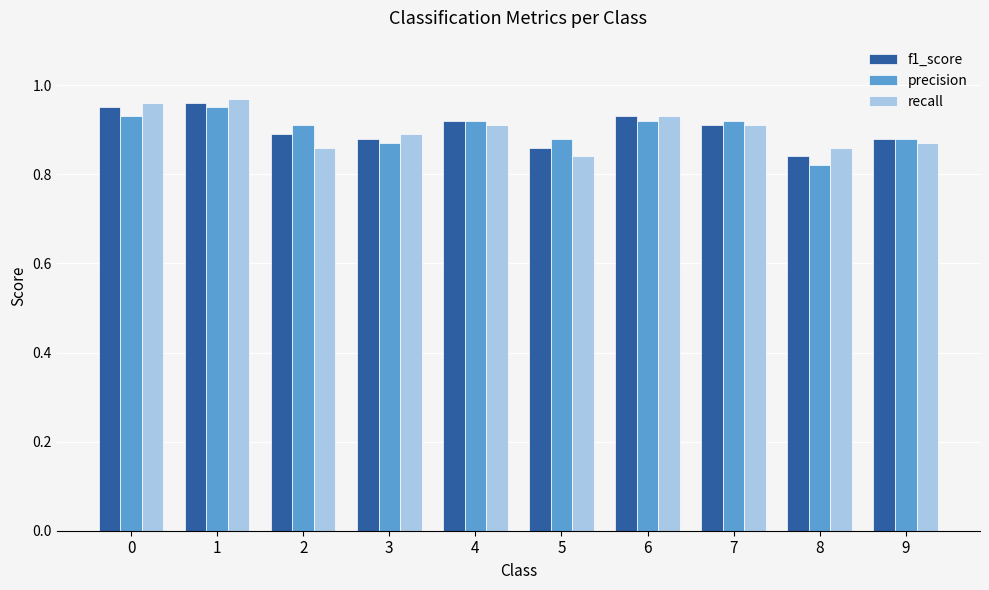

At which category is the sum across all series the highest?

1